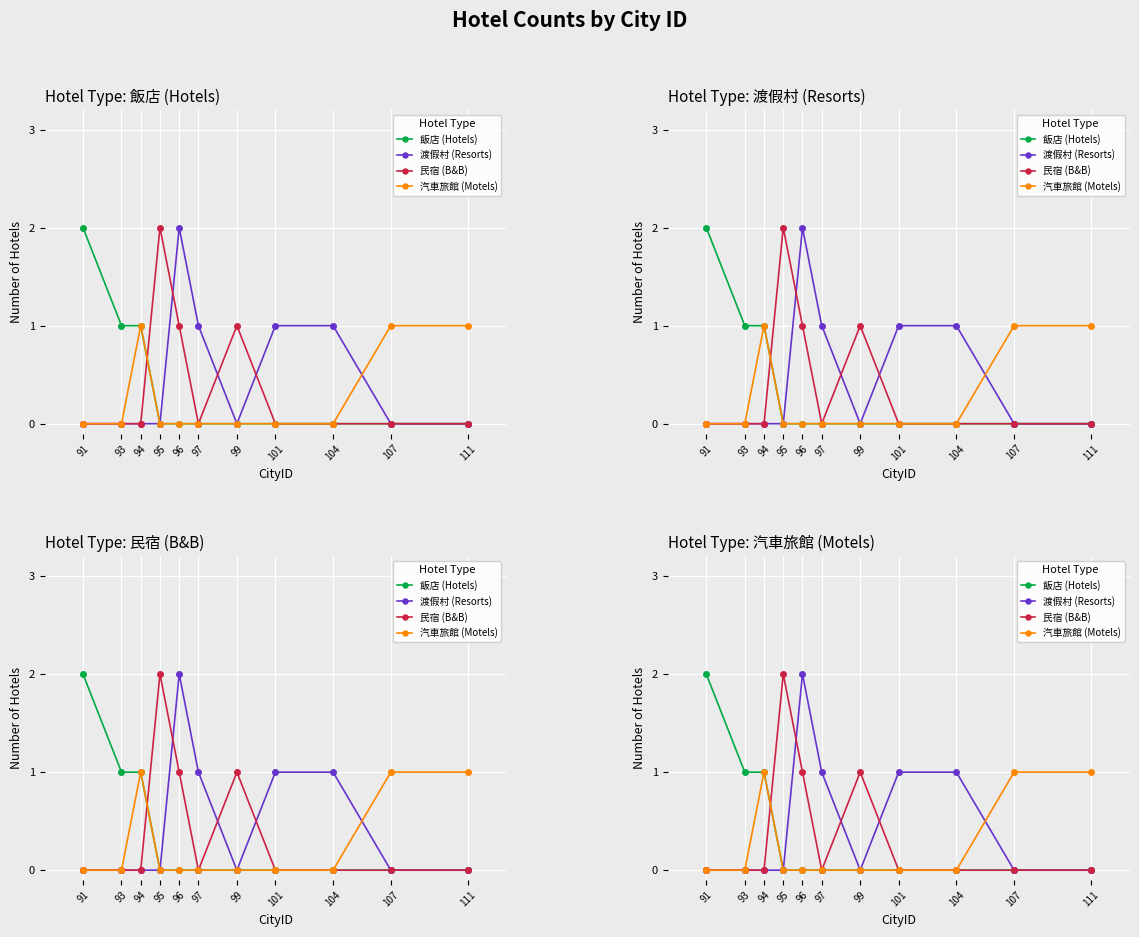

True or false: 汽車旅館 (Motels) has more than 2 interior local peaks.

False